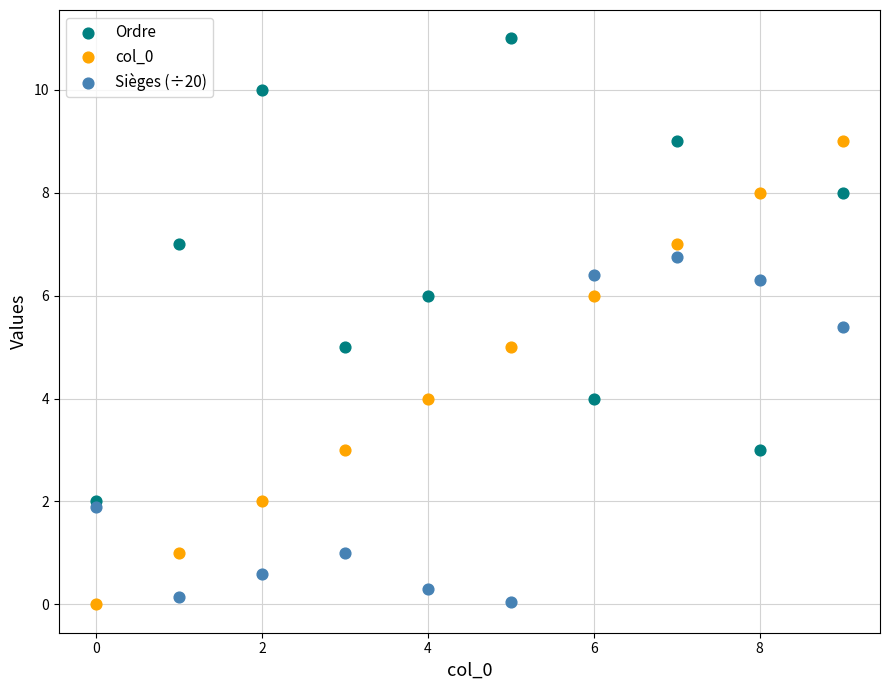

What are all the series names shown in the legend?

Ordre, col_0, Sièges (÷20)